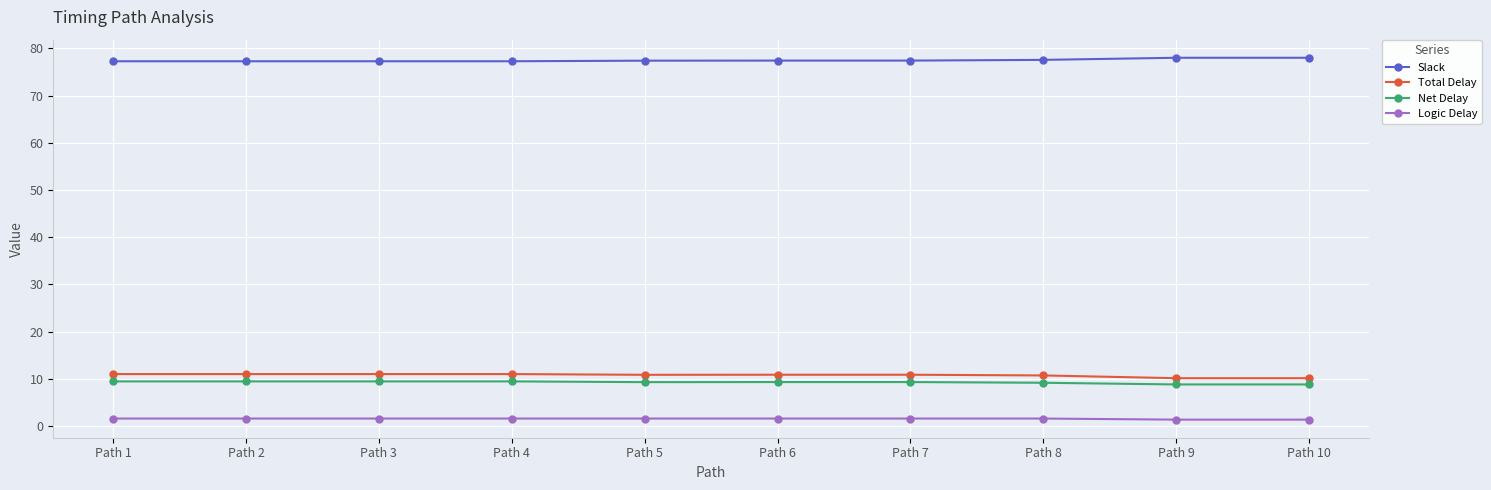

True or false: Net Delay and Logic Delay intersect in this chart.

False